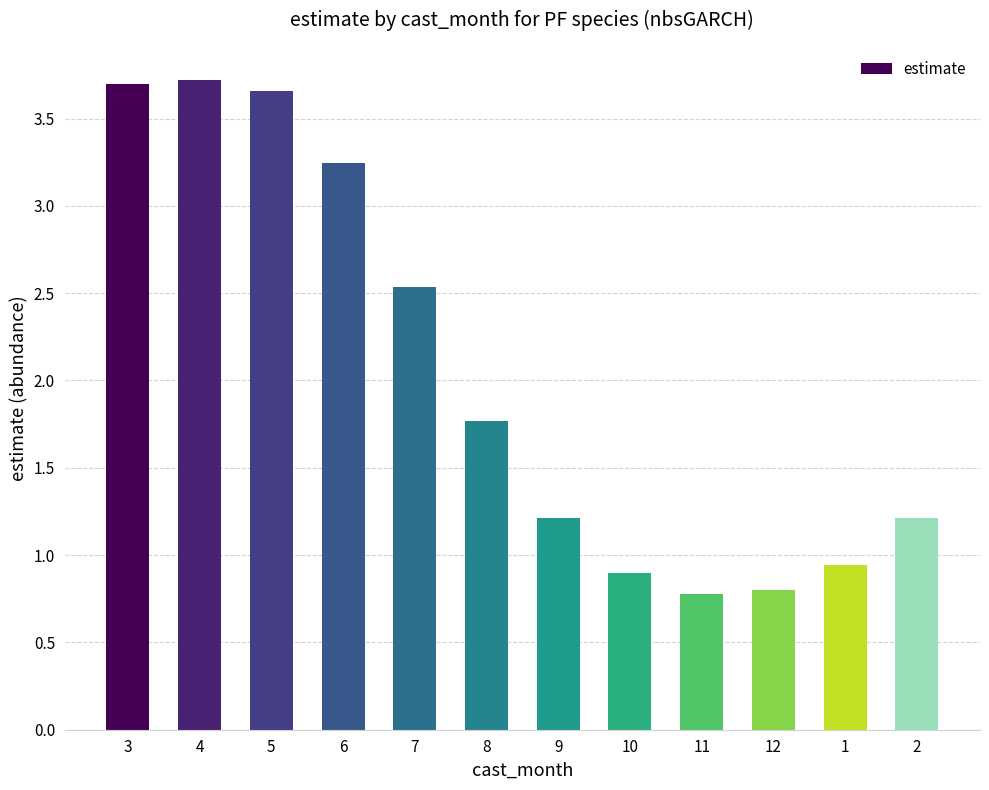

How many bars are there in total?

12